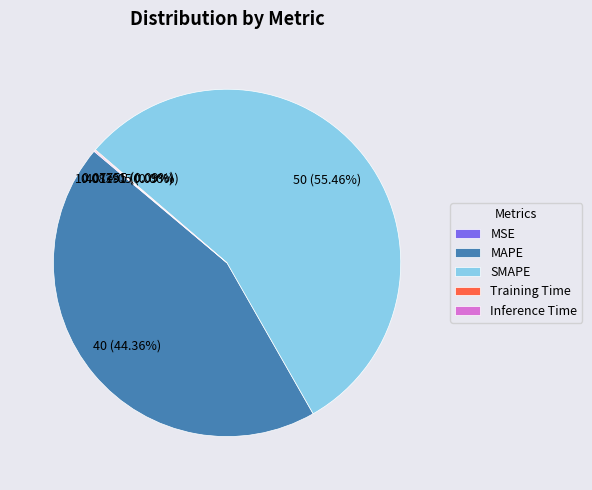

To the nearest percent, what percentage of the pie is MAPE?

44%